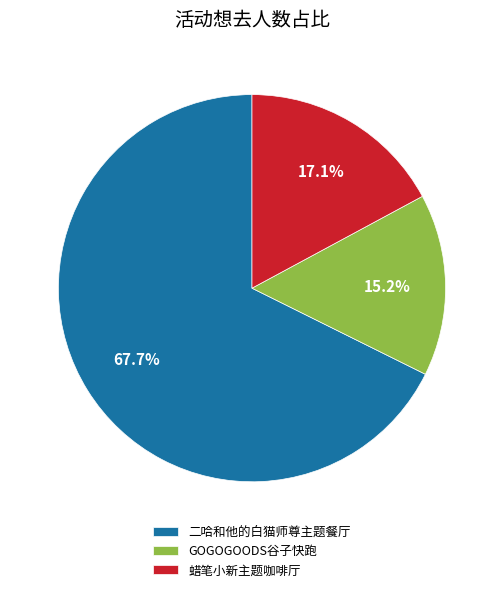

To the nearest percent, what is the average slice percentage?

33%